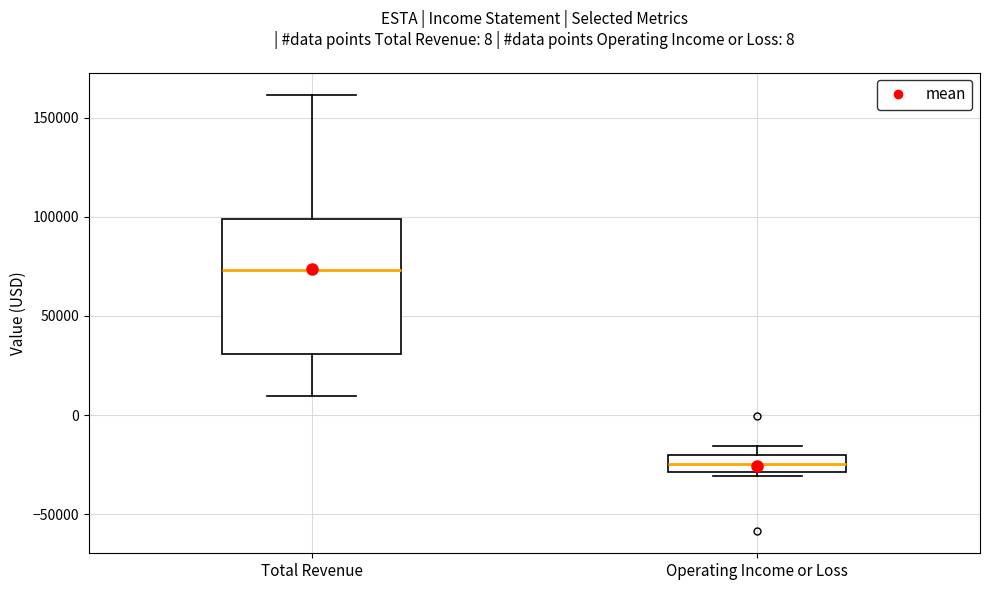

Comparing the boxes themselves (not the whiskers), which one is the tallest?

Total Revenue